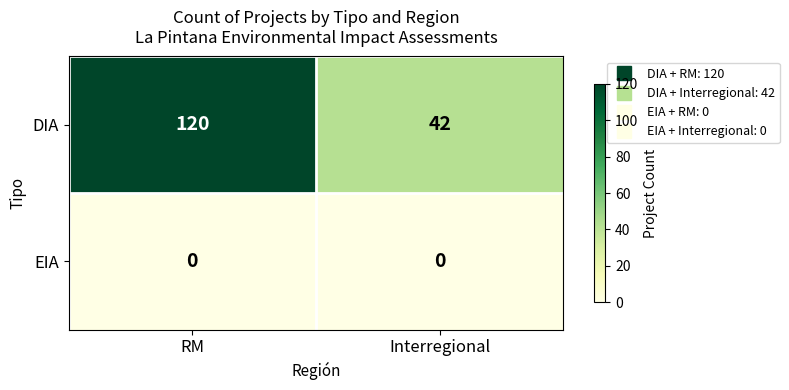

Which series has the widest spread of values?

DIA